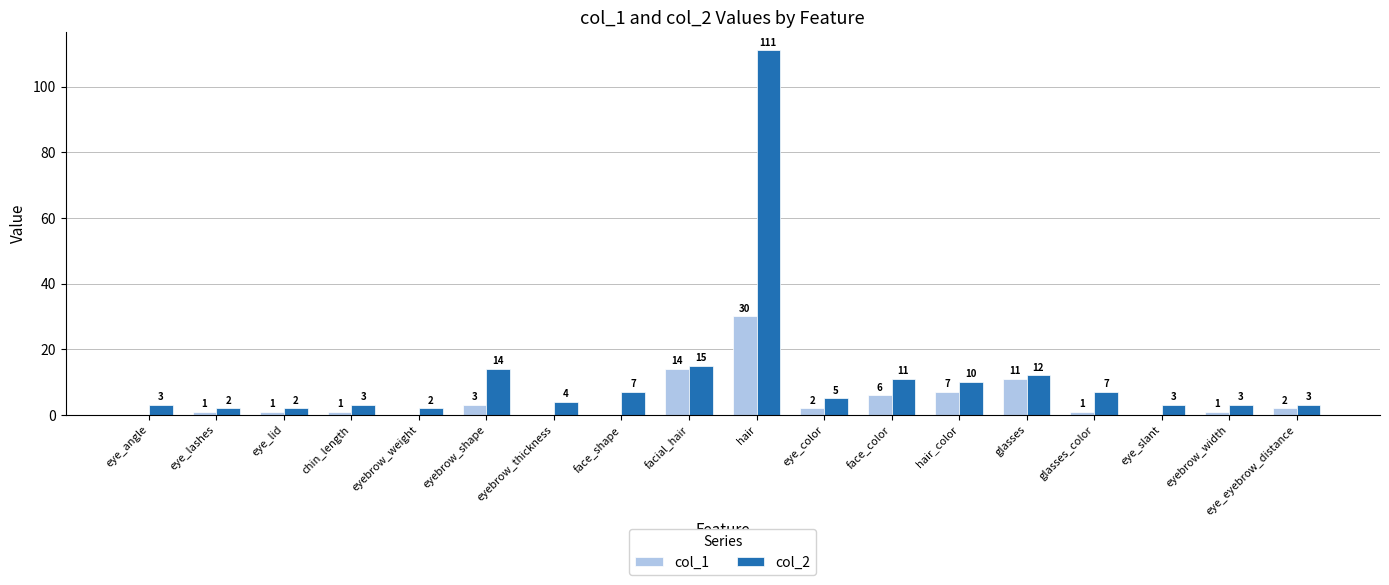

Are the bars horizontal?

No